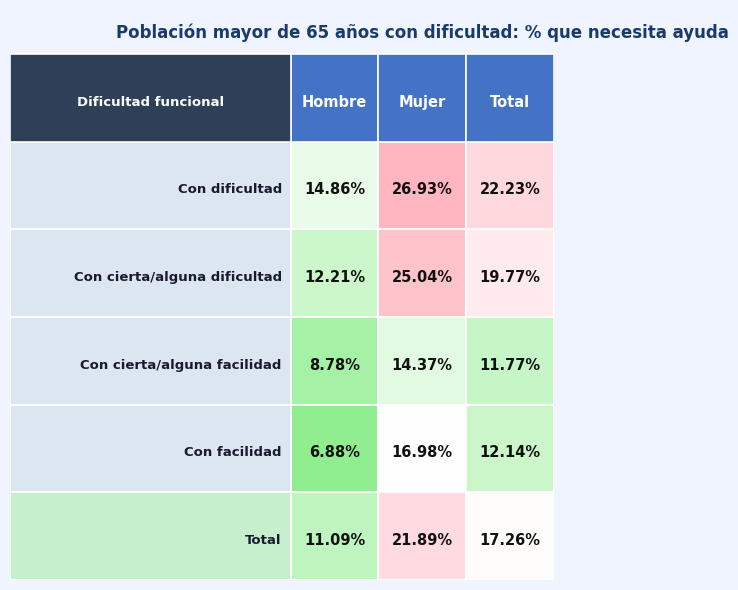

The Con cierta/alguna facilidad series shows 288508 at 0. True or false?

False